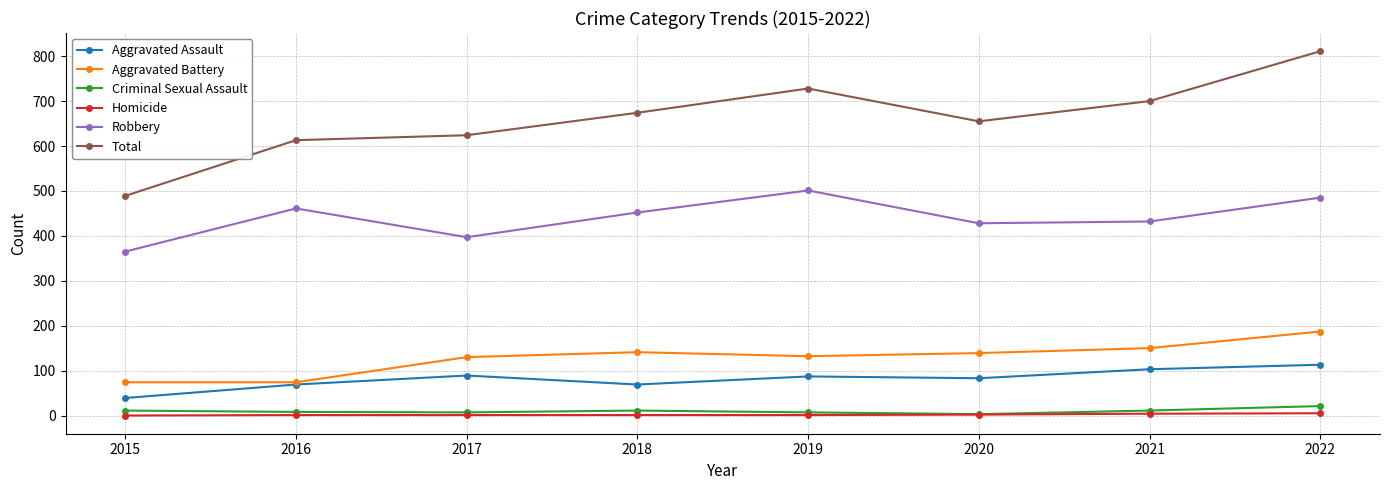

Which category has the highest value in the Aggravated Battery series?

2022